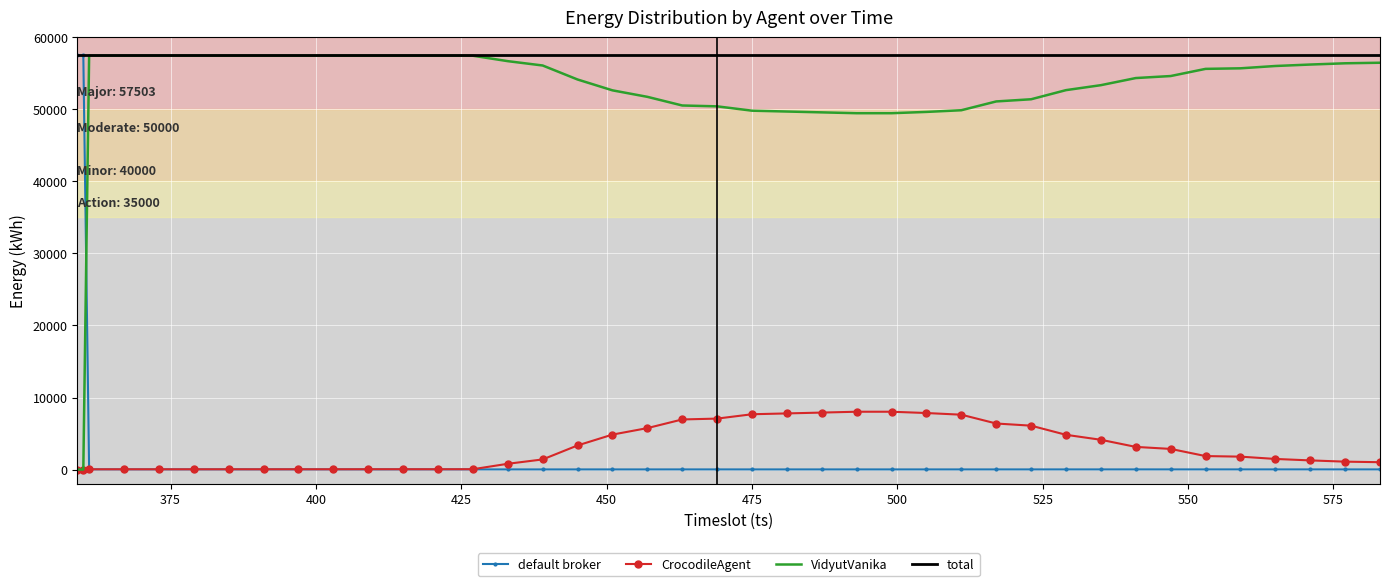

What is the sum of all CrocodileAgent values?

121542